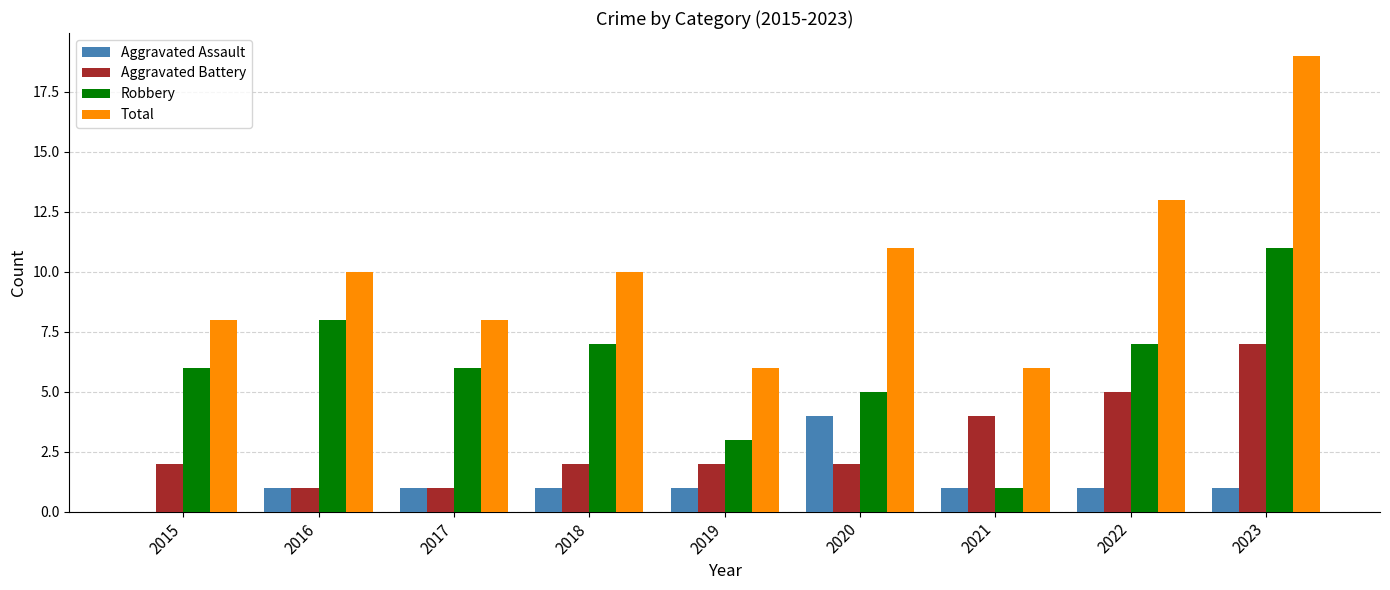

What are all the series names shown in the legend?

Aggravated Assault, Aggravated Battery, Robbery, Total